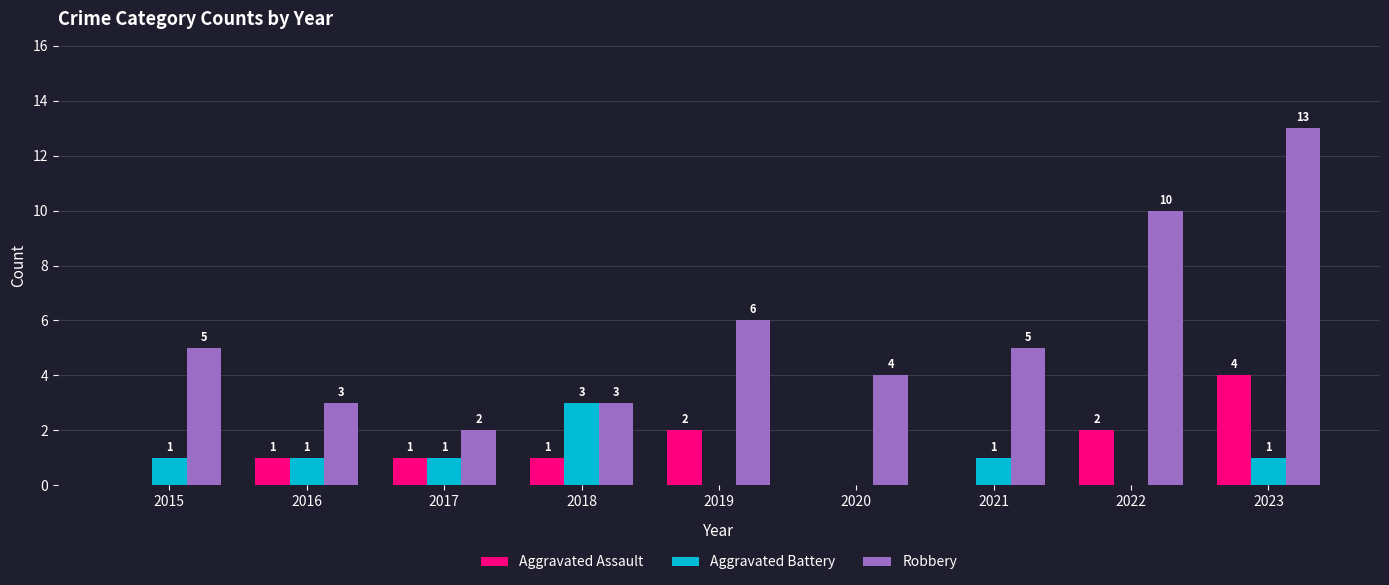

What is the sum of all Aggravated Assault values?

11